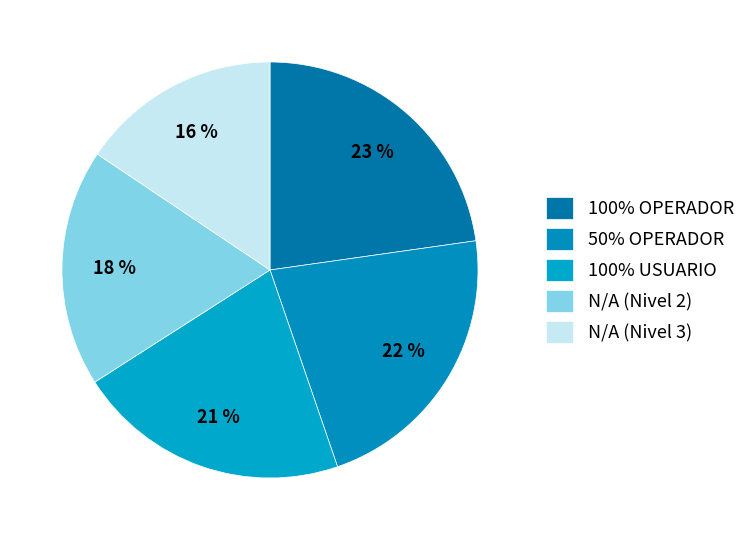

How many slices are in this pie chart?

5